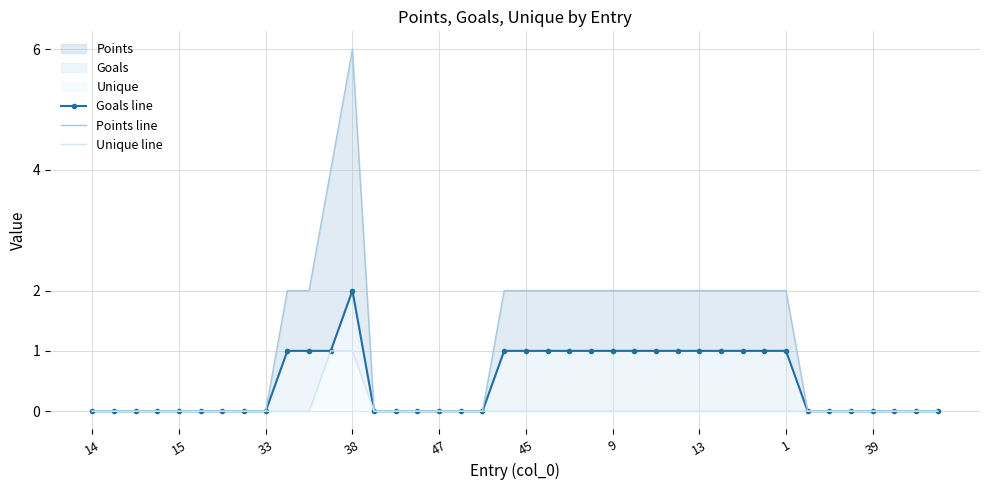

What is the spread (max minus min) of values at 19?

2